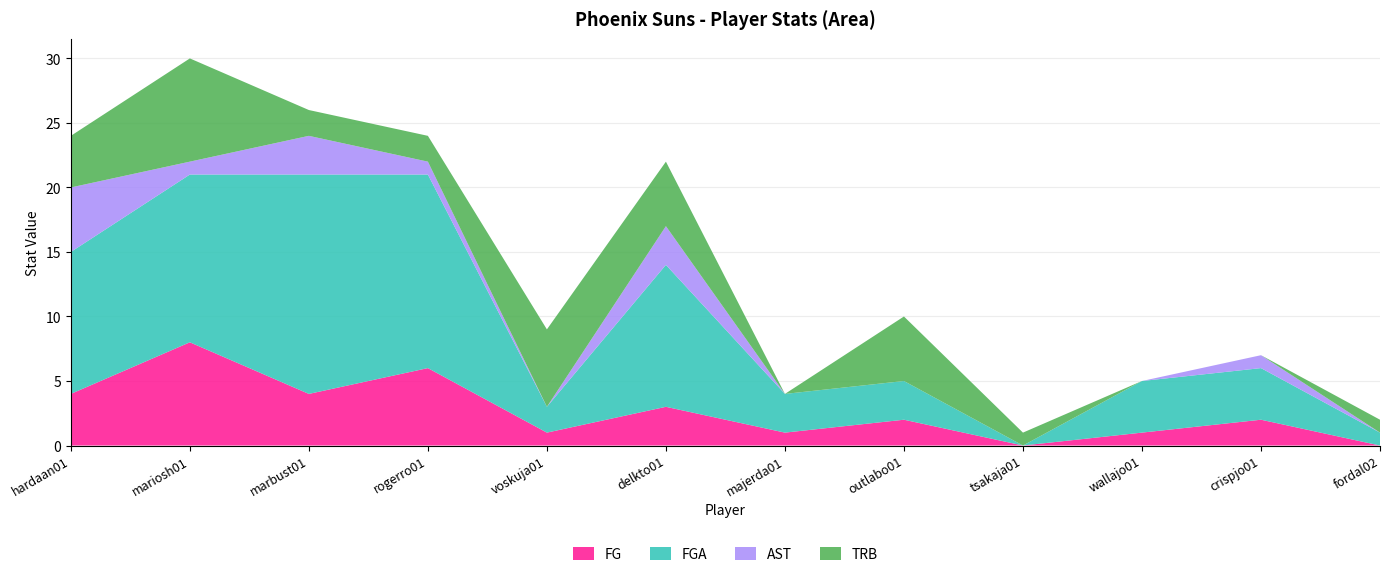

The value of FG at rogerro01 is 9. True or false?

False